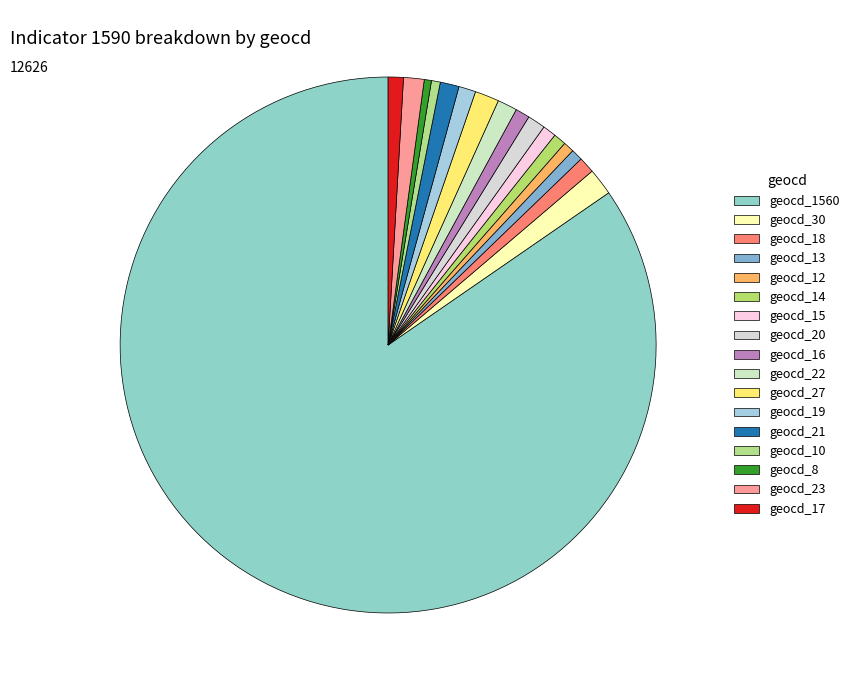

How many segments does this pie chart have?

17